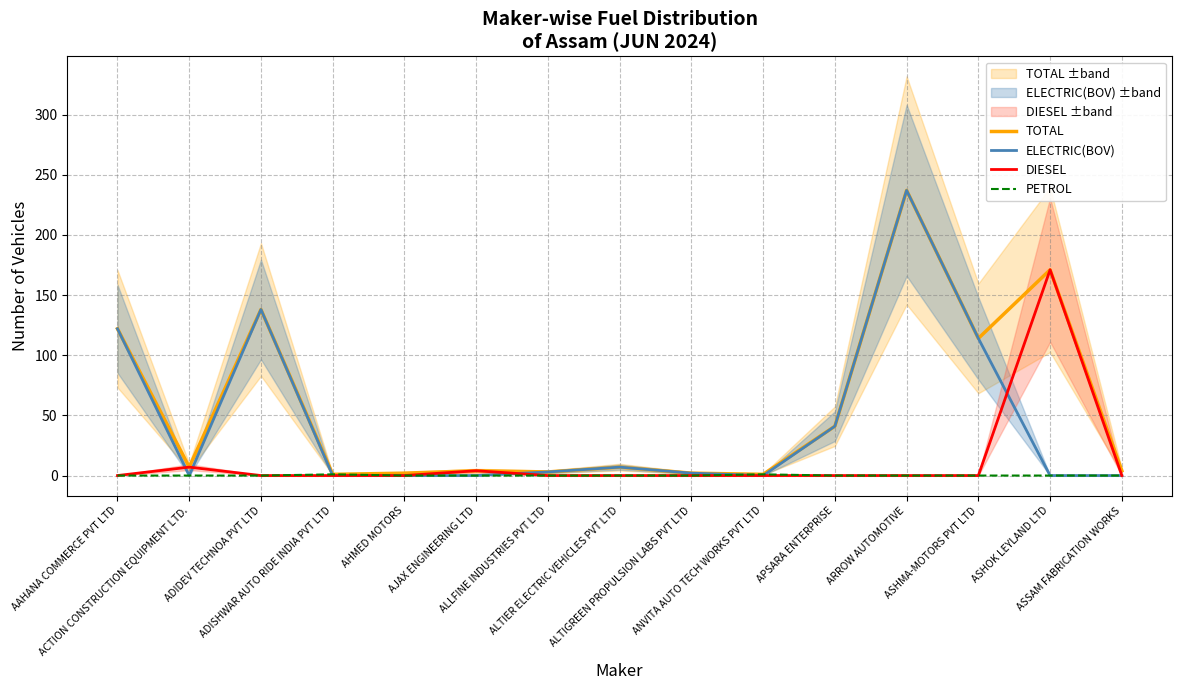

Which series has the largest range (max minus min)?

ELECTRIC(BOV)